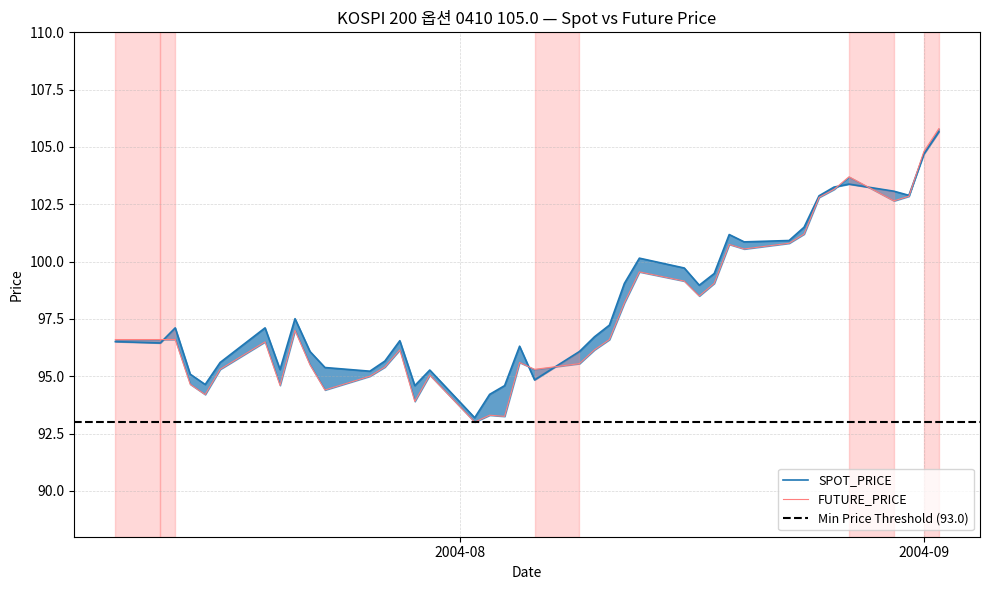

How many intersections are there between FUTURE_PRICE and SPOT_PRICE?

6